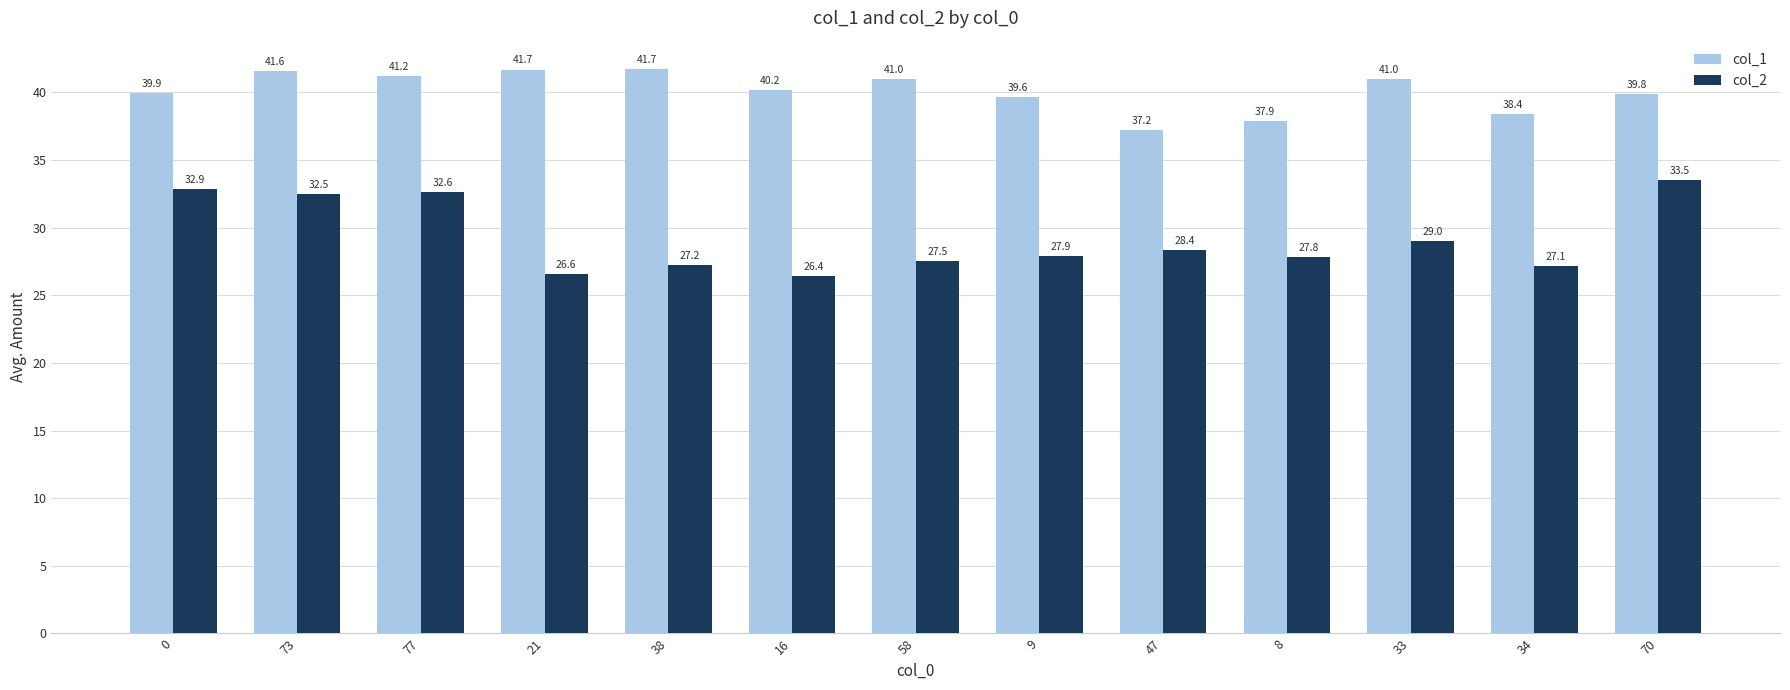

Is it true that col_2 equals 32.5 at 73?

True